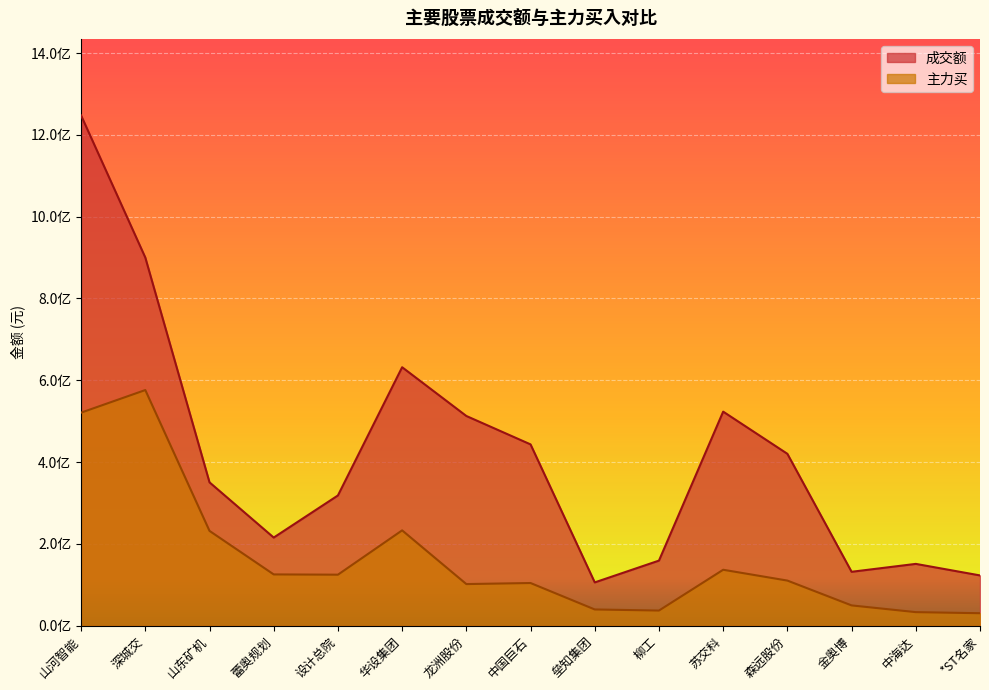

Count the number of categories in the chart.

15